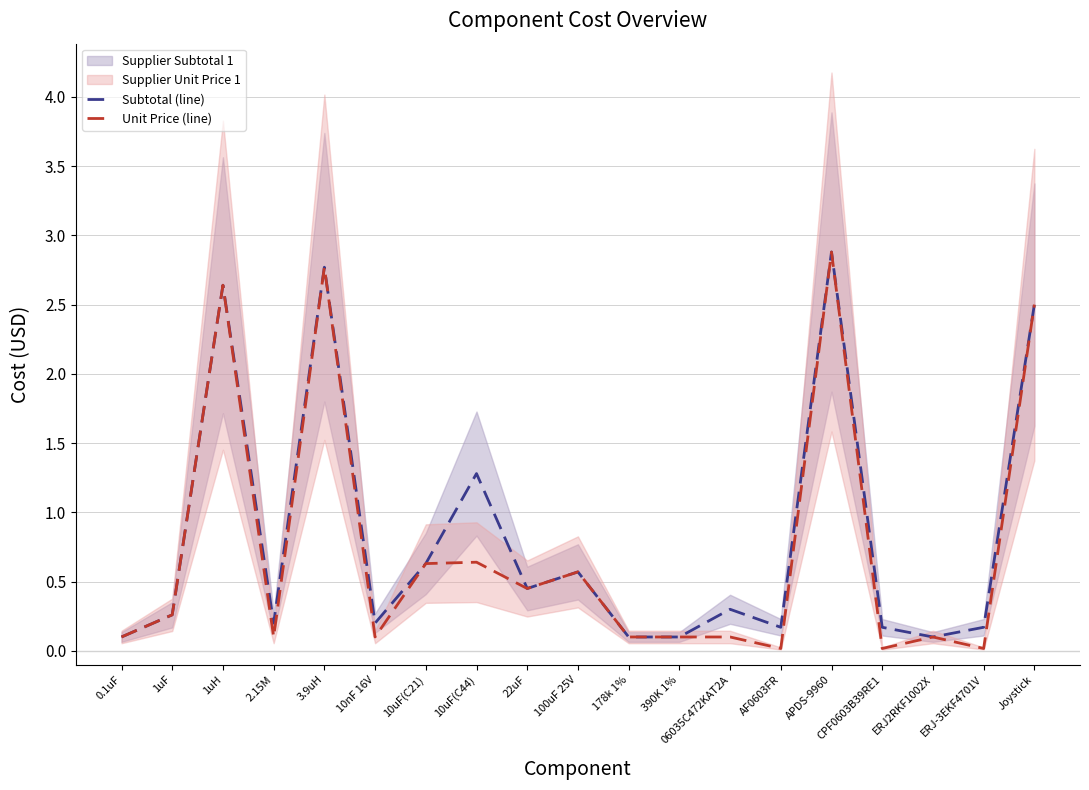

True or false: Subtotal (line) and Unit Price (line) intersect in this chart.

False